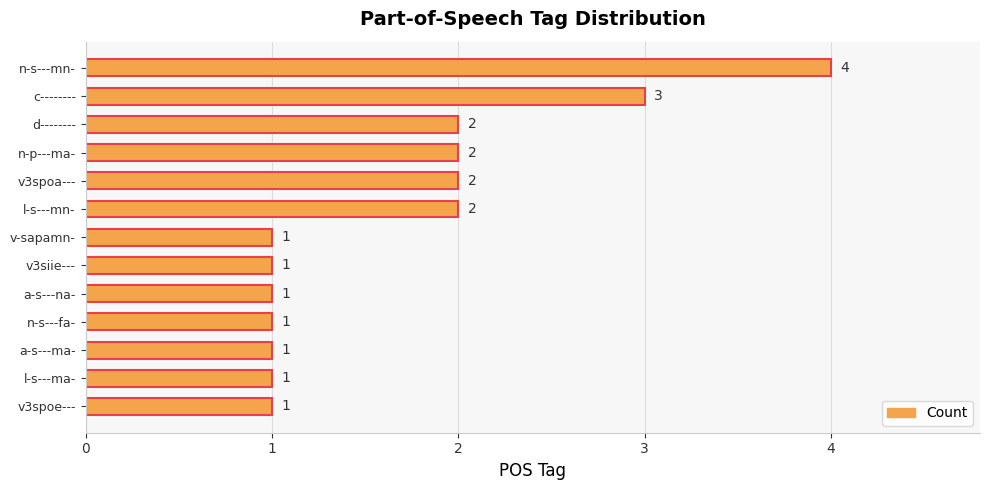

True or false: the data shows 4 at c--------.

False